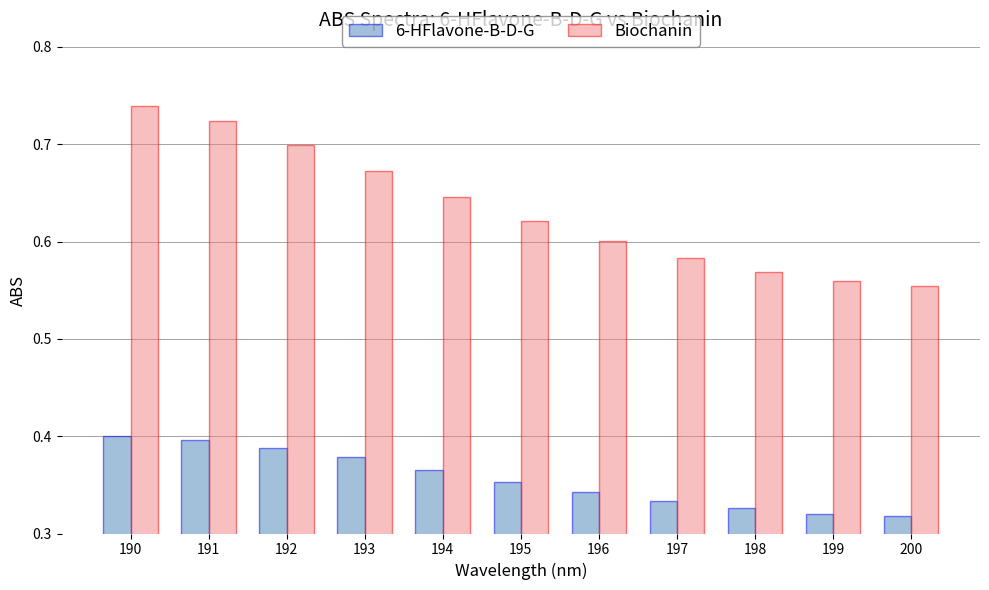

At which category is the sum across all series the highest?

190